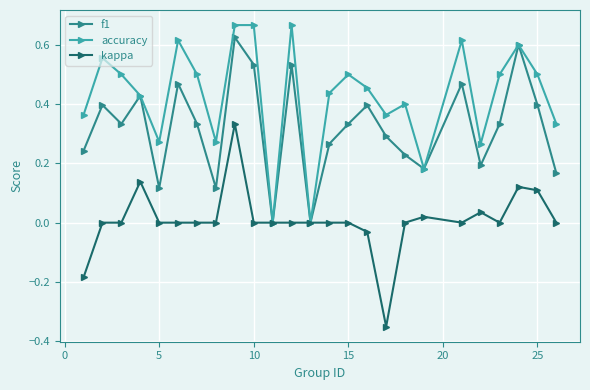

Does the chart display data point markers on the line(s)?

Yes